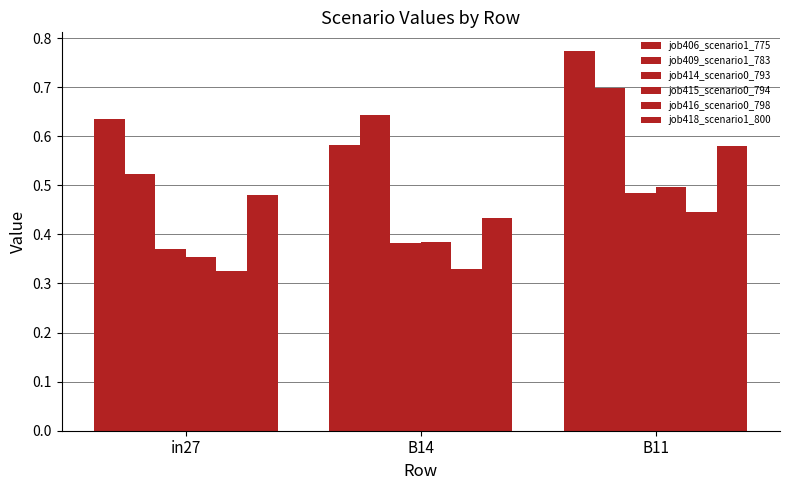

What is the label of the 3rd bar from the left?

B11